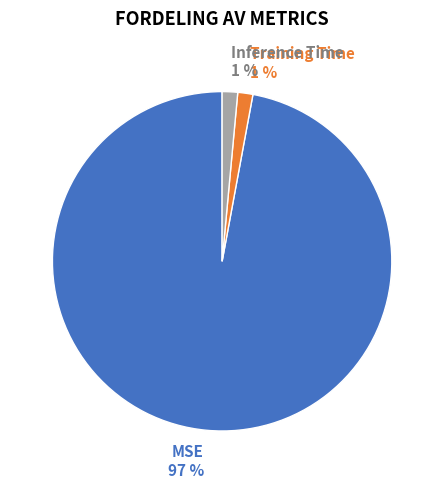

Does MSE represent more than half of the total?

Yes